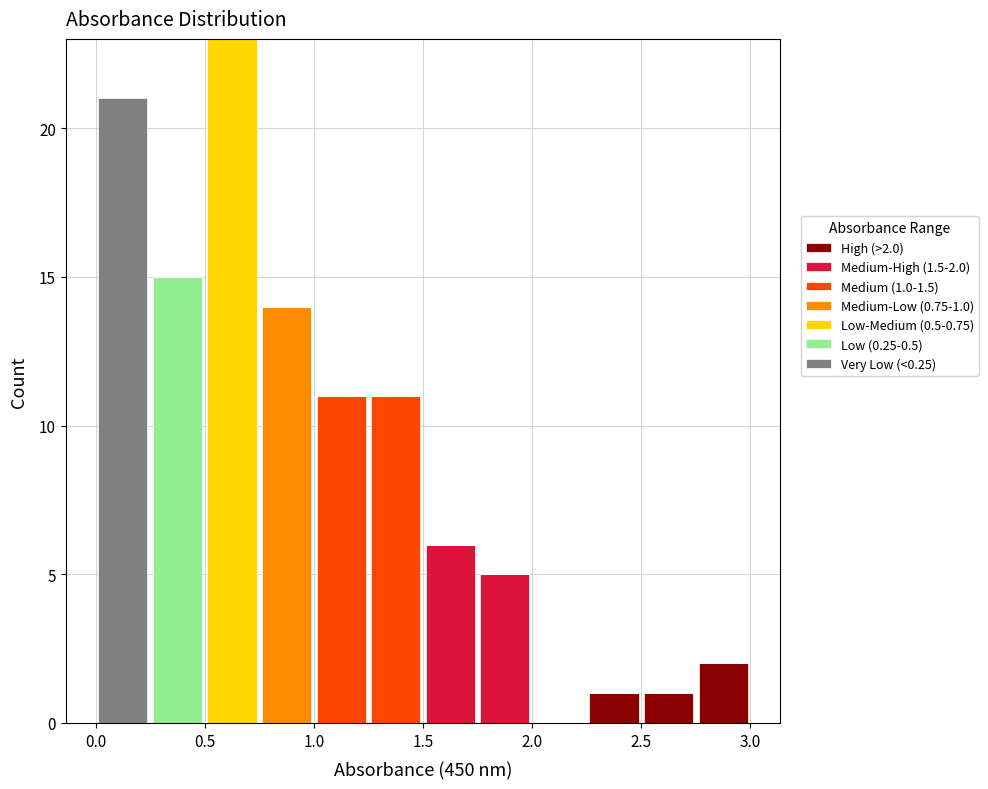

Which range on the x-axis has the tallest stacked bar (by total height)?

0.50 to 0.75